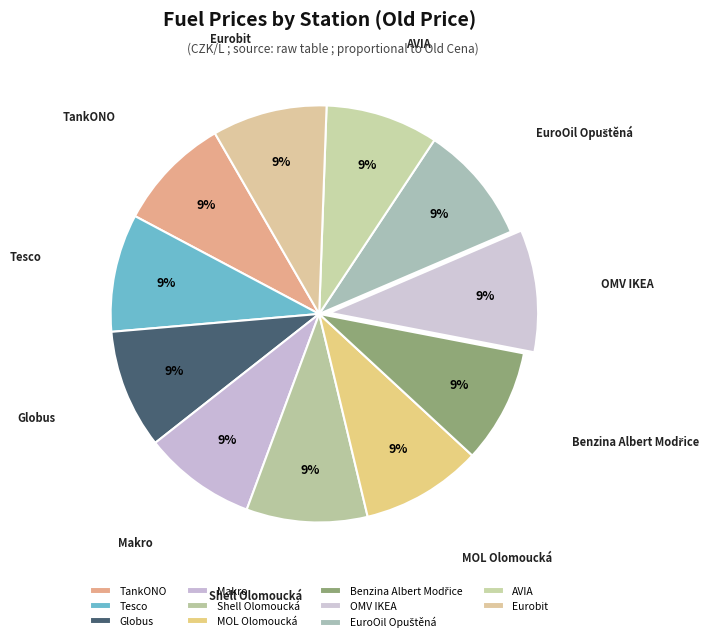

Does any single category account for the majority?

No